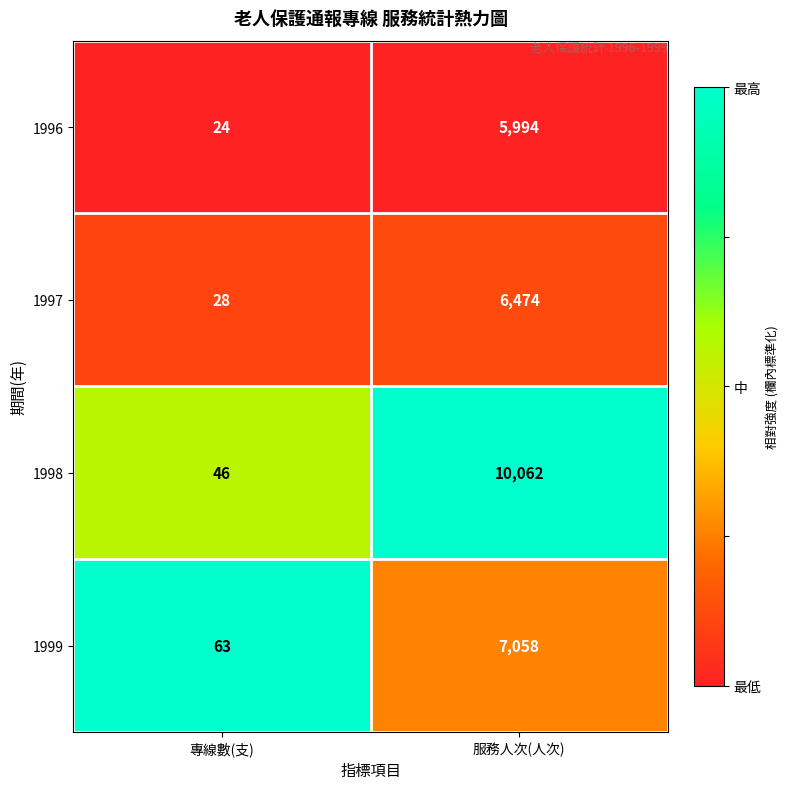

What is the sum of all 1998 values?

10108